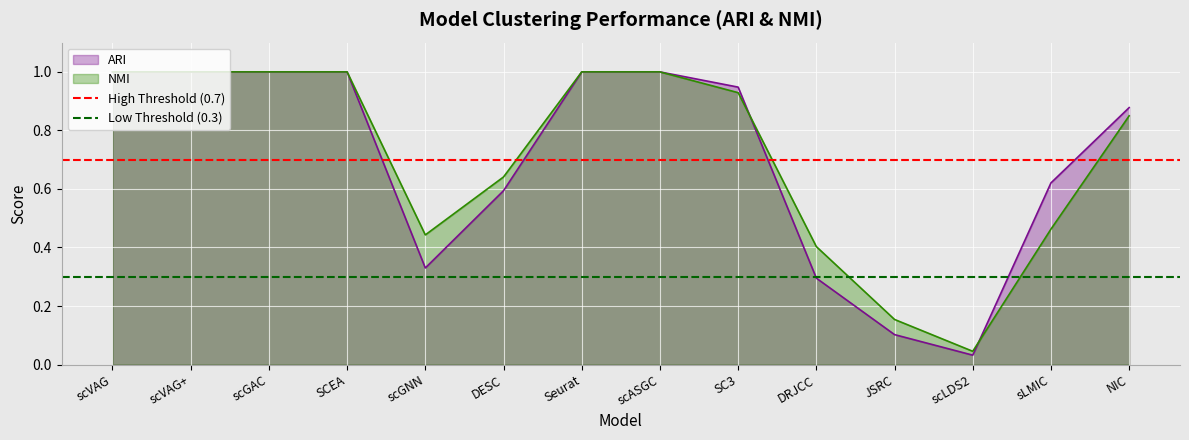

What is the maximum value for Low Threshold (0.3)?

0.3